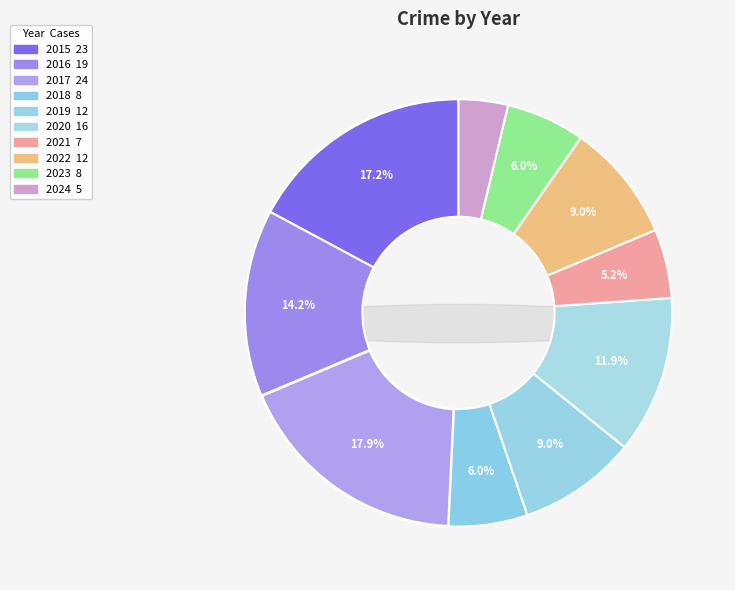

True or false: 2018 accounts for 6% of the total.

True